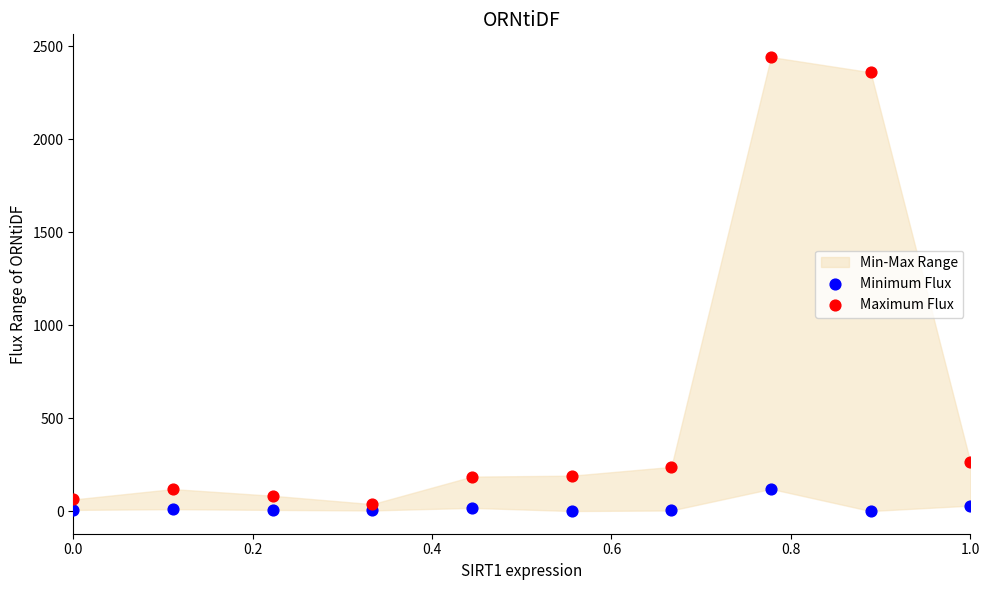

In the Maximum Flux series, what Y value is closest to 1239?

264